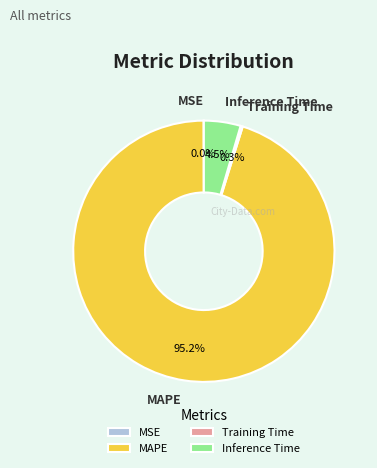

Is there any slice that represents more than half of the pie?

Yes